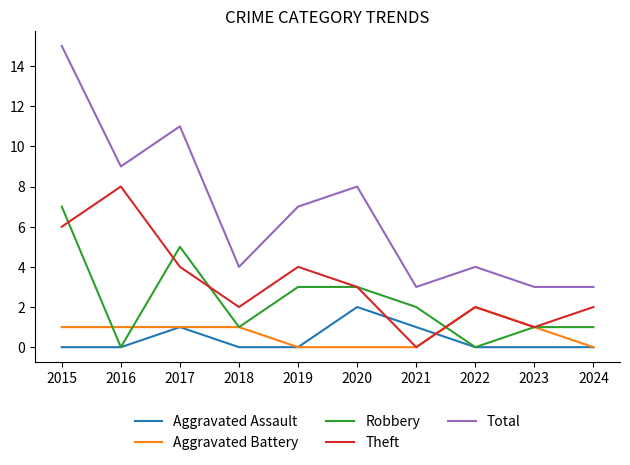

Between 2015 and 2019, which series saw the biggest shift?

Total